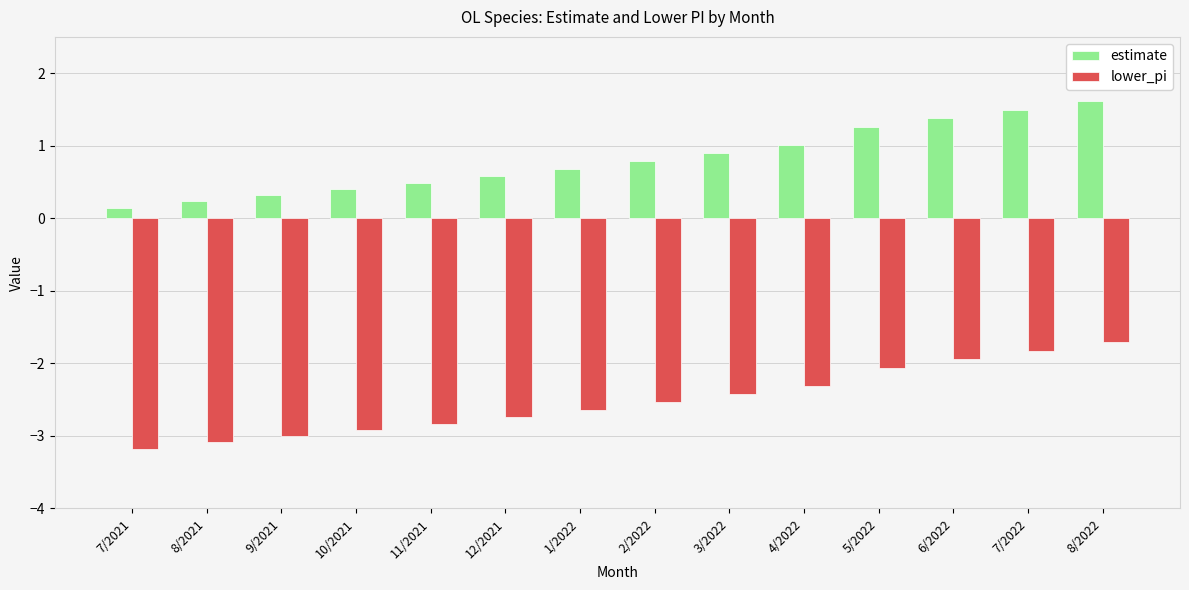

Reading left to right, what are all the values shown in this chart?

estimate: 0.1	0.2	0.3	0.4	0.5	0.6	0.7	0.8	0.9	1.0	1.3	1.4	1.5	1.6
lower_pi: -3.2	-3.1	-3.0	-2.9	-2.8	-2.7	-2.6	-2.5	-2.4	-2.3	-2.1	-1.9	-1.8	-1.7